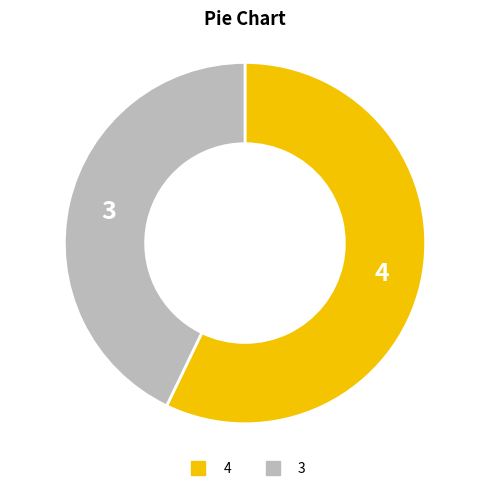

What is the smallest slice in the pie chart?

3